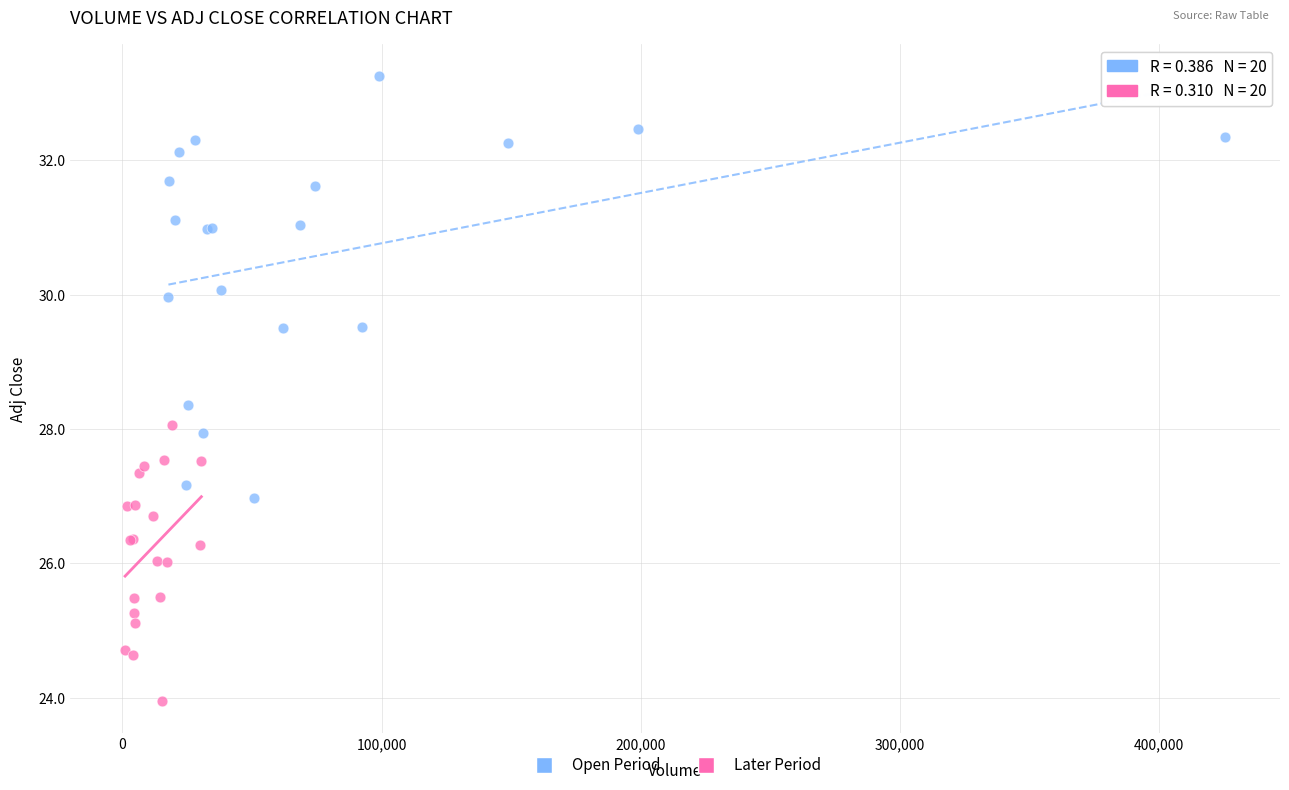

Which series reaches the maximum Y coordinate?

Open Period